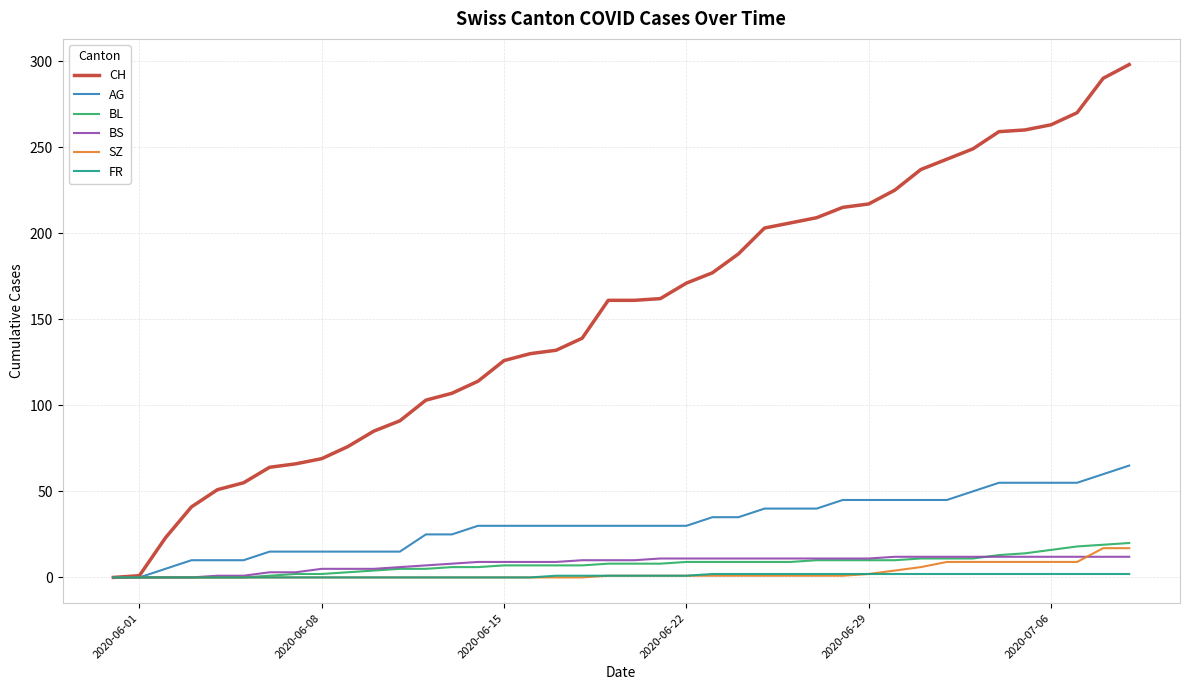

What is the highest value of the BS series?

12